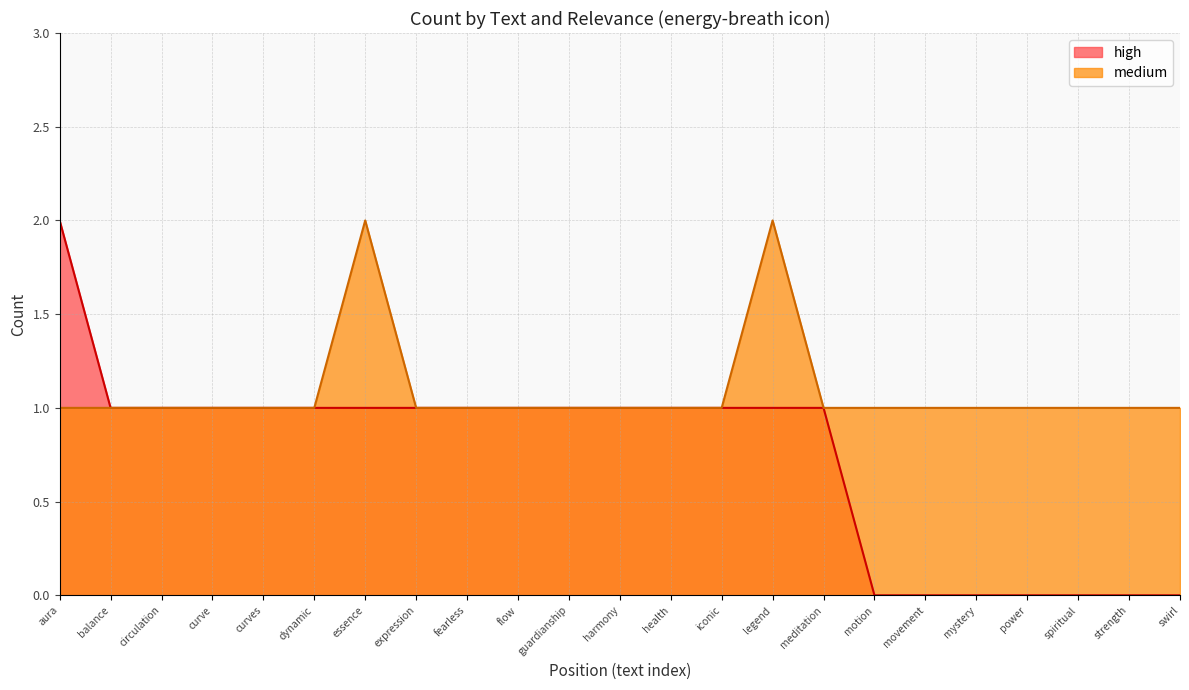

Which series has the largest range (max minus min)?

high